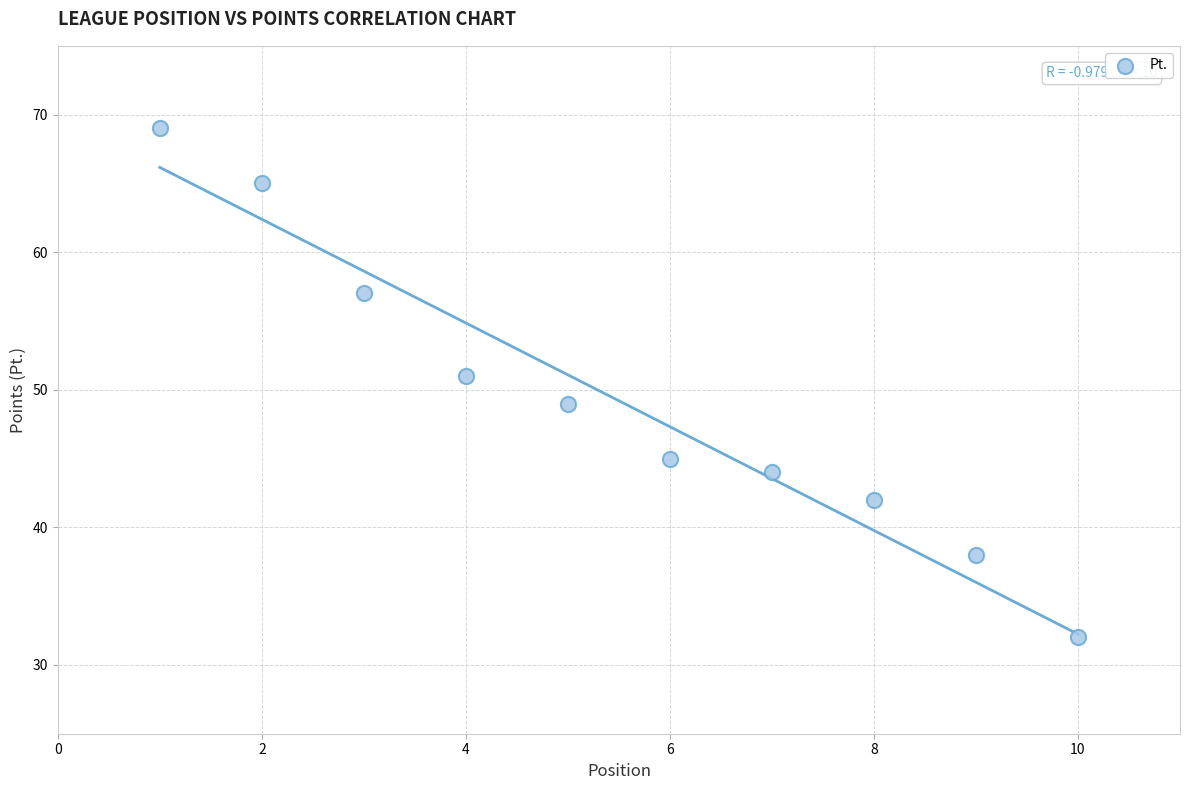

What is the range of X values (max minus min)?

9